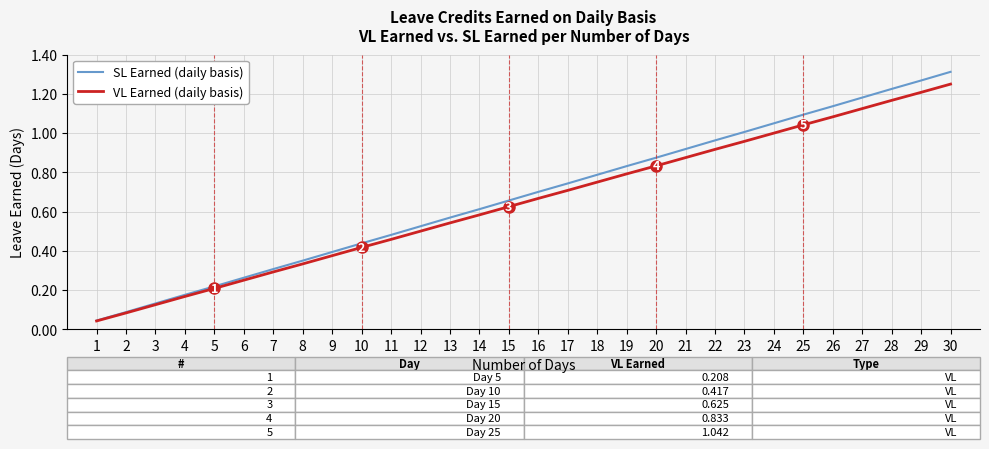

Which series changed the most between 10 and 30?

SL Earned (daily basis)